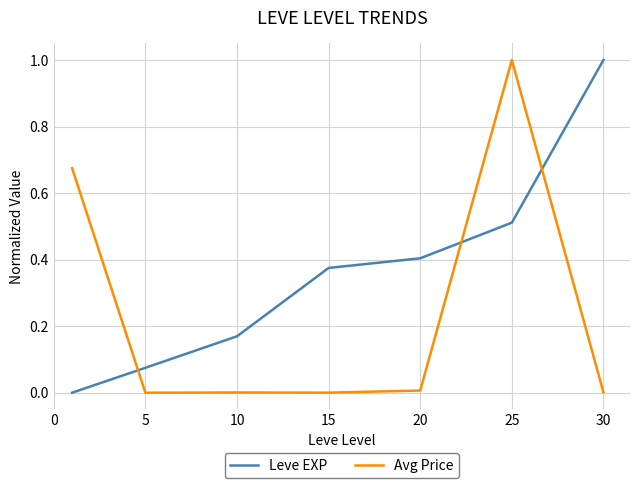

Rank the series by their average value, from lowest to highest.

Avg Price, Leve EXP